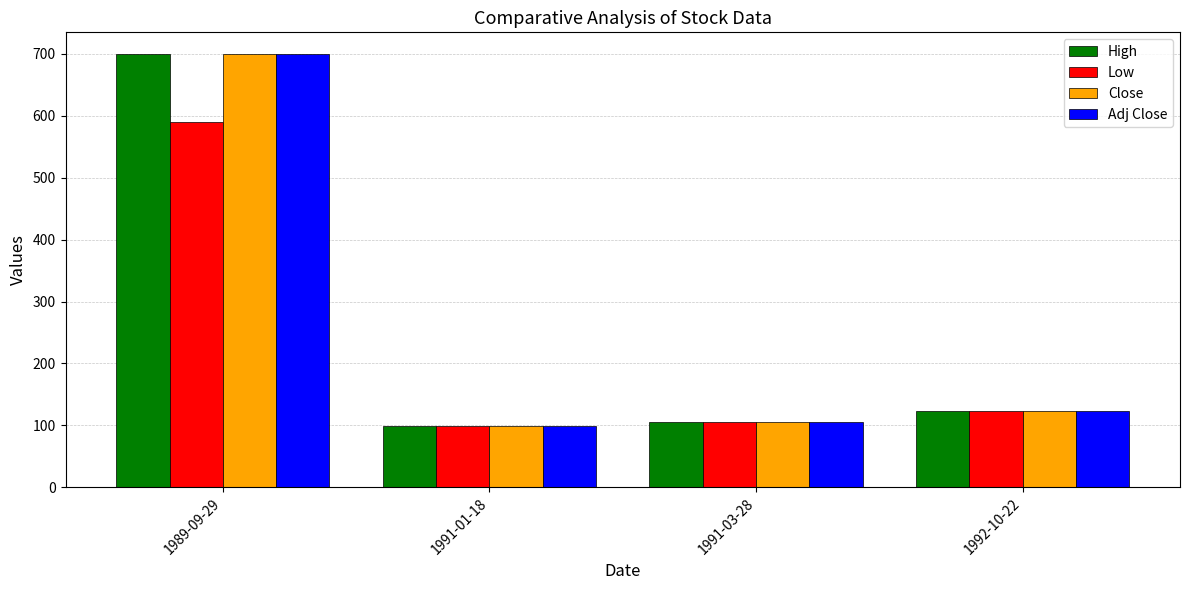

How many bars are there in total?

16